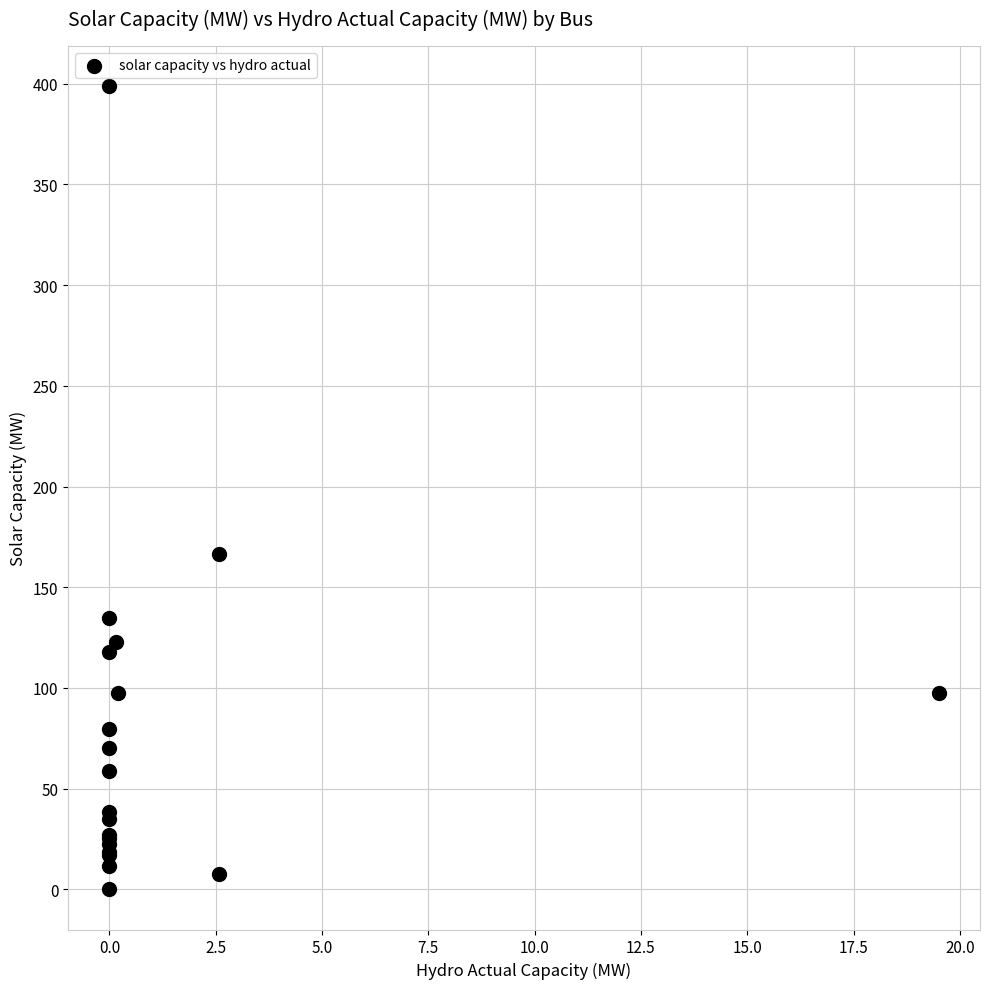

What Y value in the scatter plot is closest to 199?

166.5